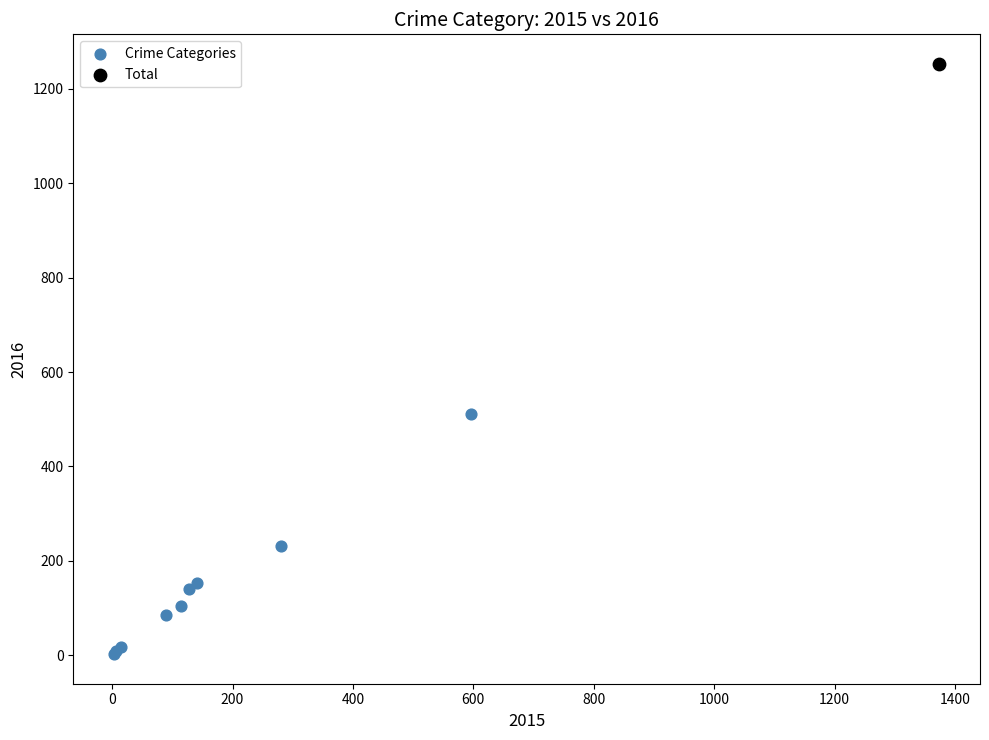

What are all the series names shown in the legend?

Crime Categories, Total